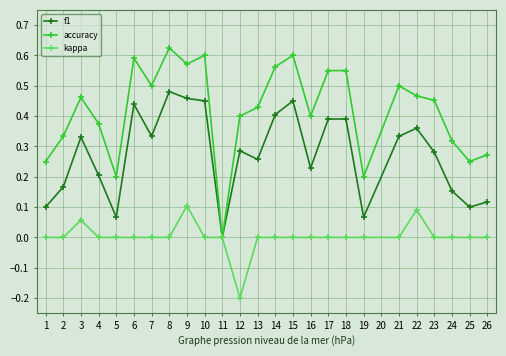

What are all the series names shown in the legend?

f1, accuracy, kappa